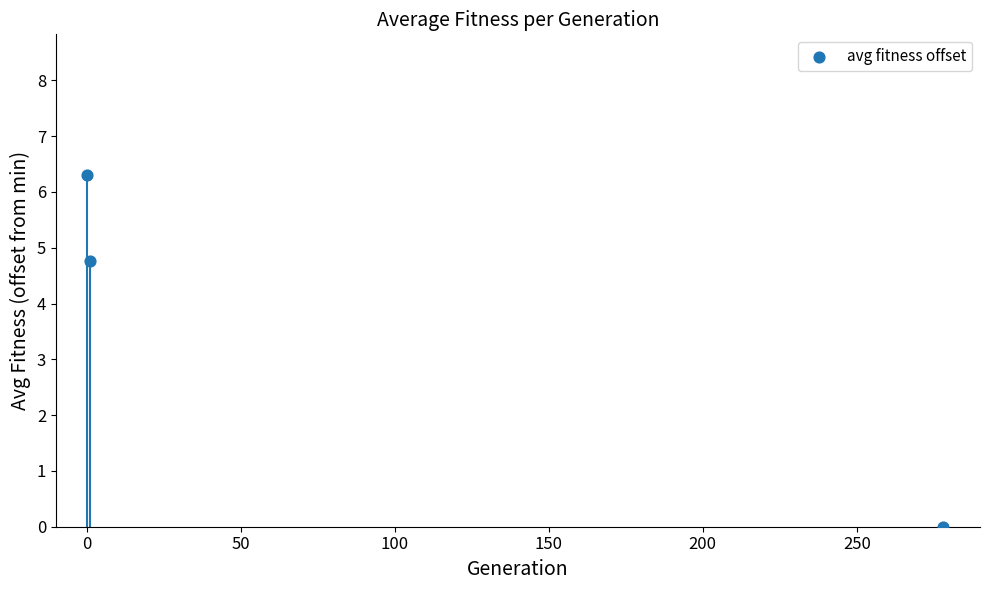

What is the average Y value?

3.7